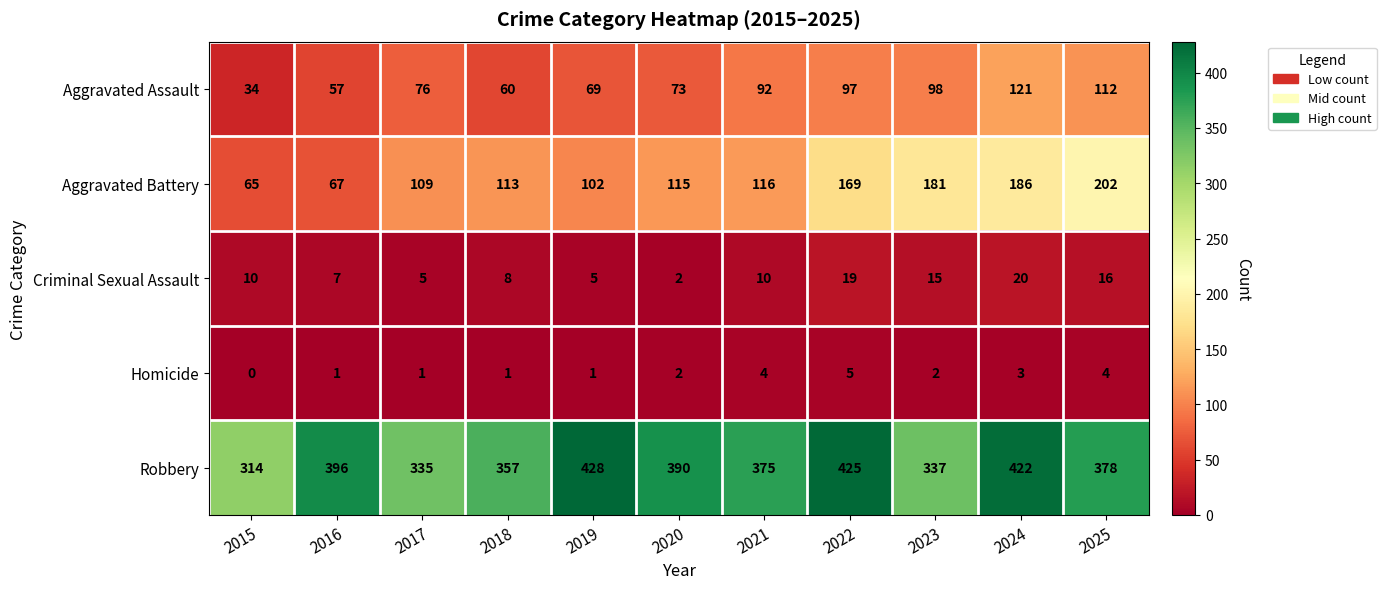

Which series has the largest range (max minus min)?

Aggravated Battery